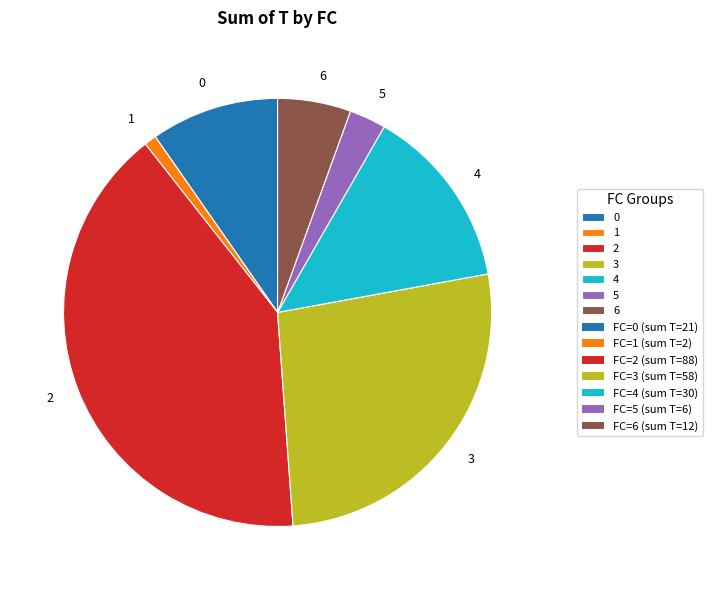

Is it true that 0 is 23% of the pie?

False